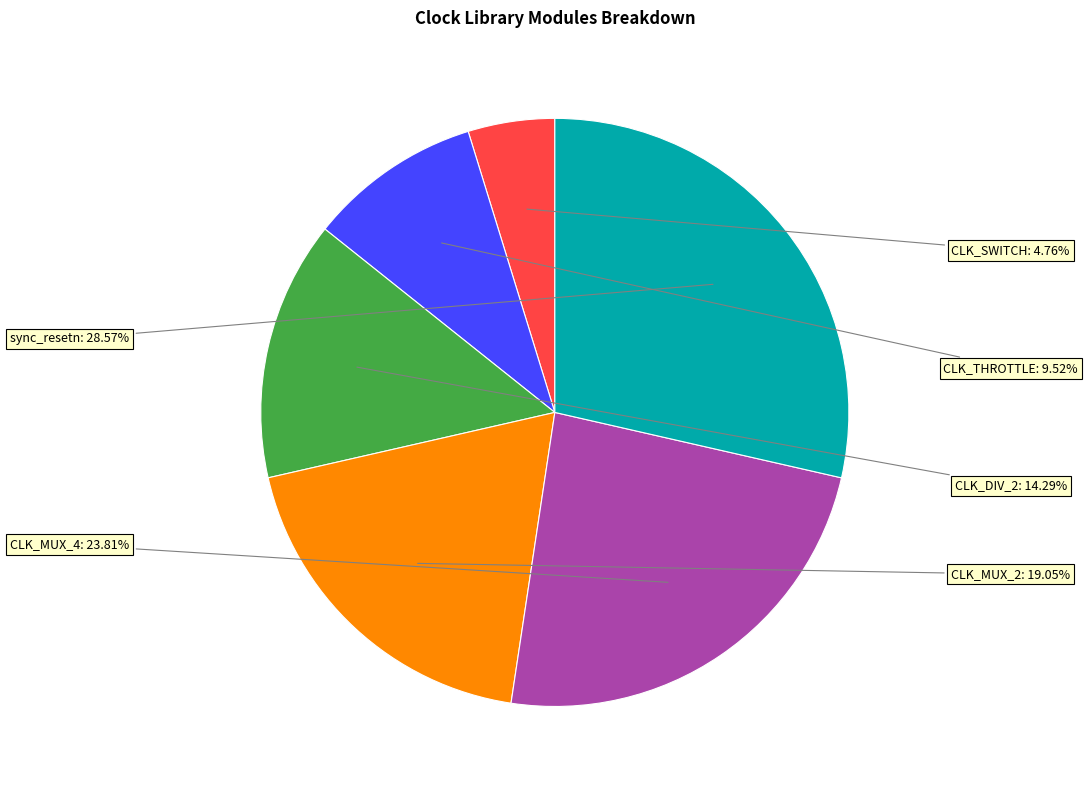

Count the number of slices in the pie.

6